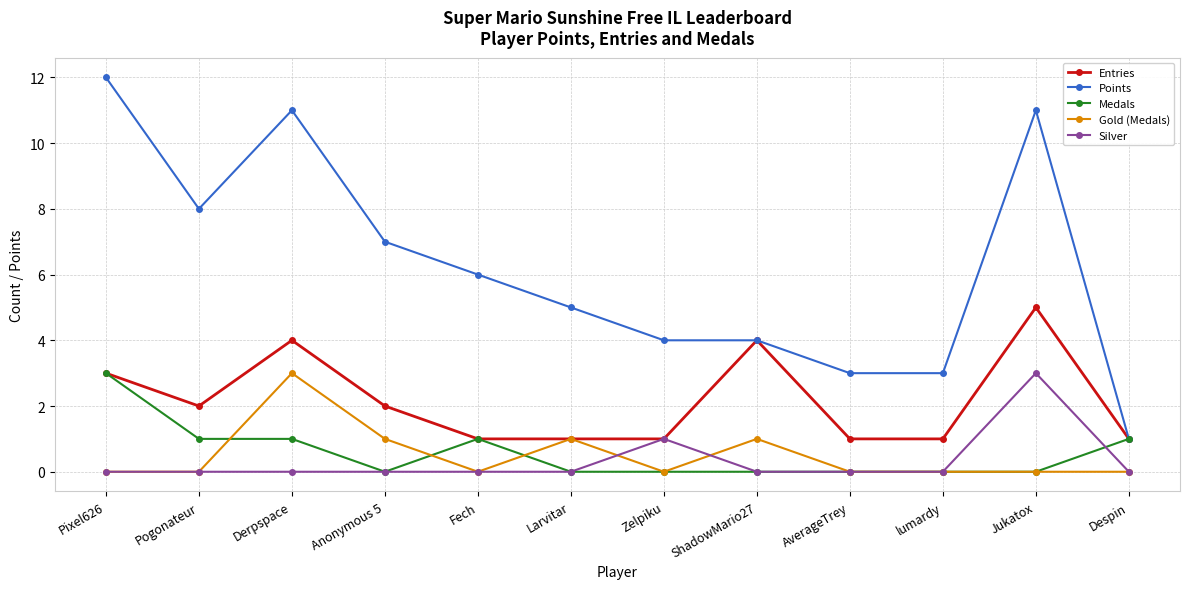

True or false: Gold (Medals) and Silver intersect in this chart.

True